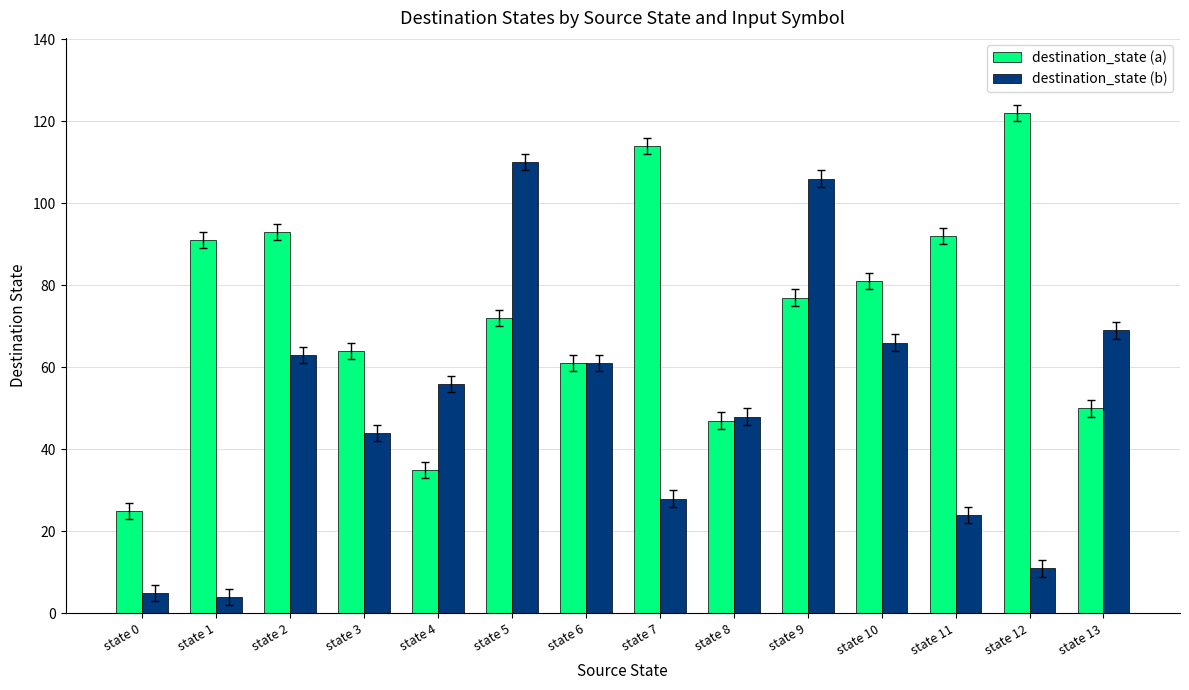

Is the value of destination_state (a) at state 7 greater than the value of destination_state (b) at state 2?

Yes